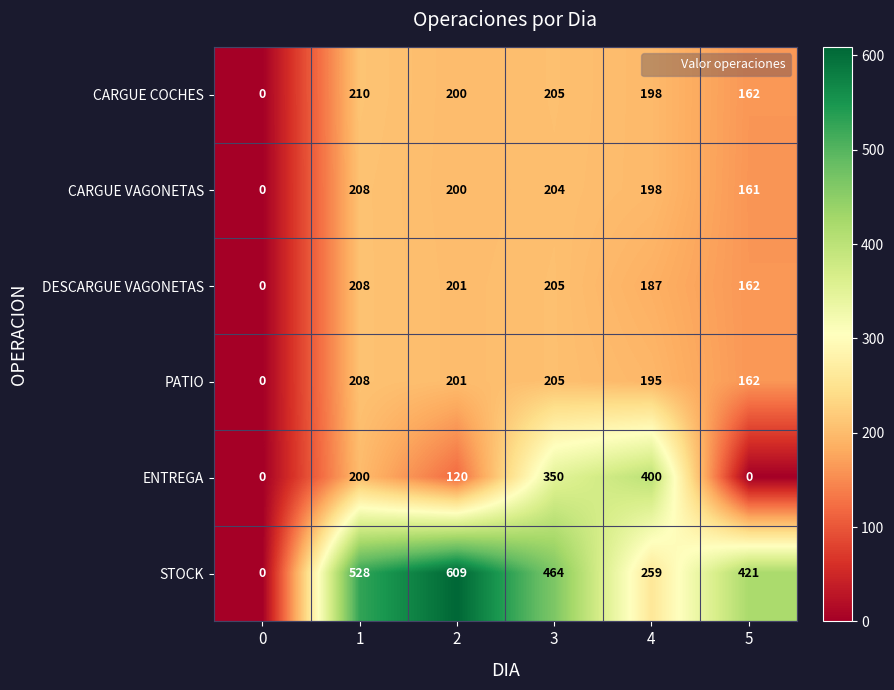

At how many categories does at least one series exceed 288?

5